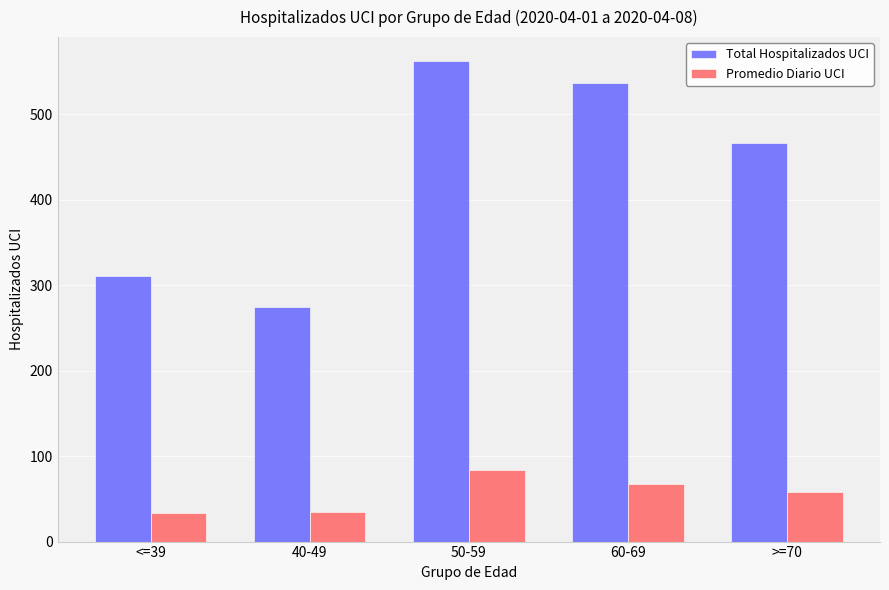

The Total Hospitalizados UCI series shows 274.0 at 40-49. True or false?

True